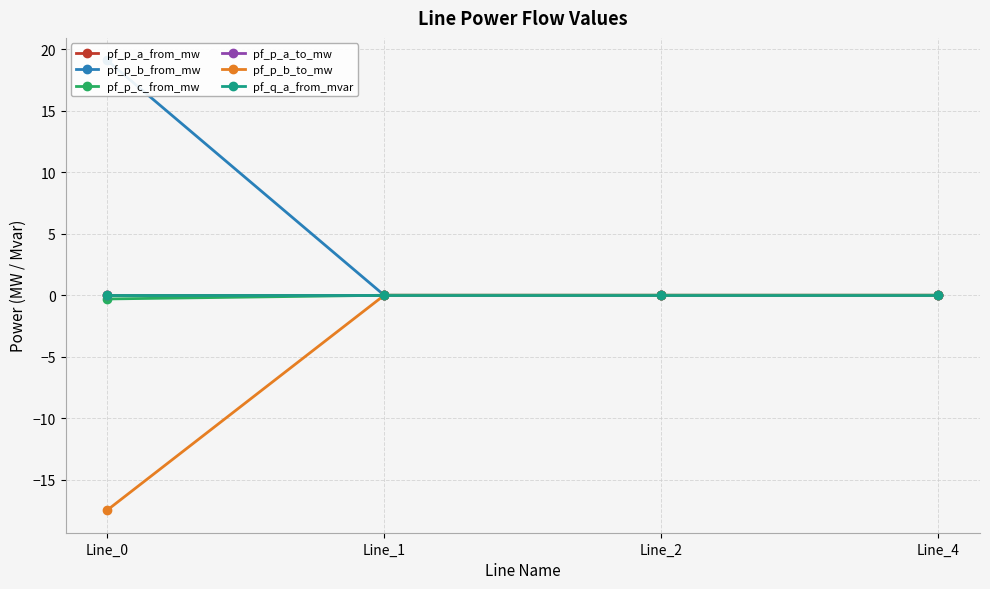

True or false: pf_p_b_from_mw has a value of 0.0 at Line_1.

True